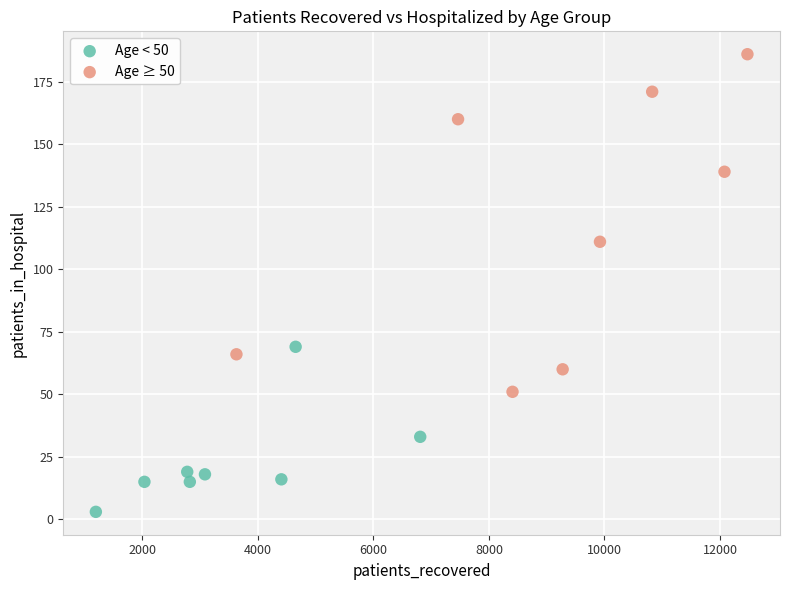

Which series contains the lowest Y value?

Age < 50